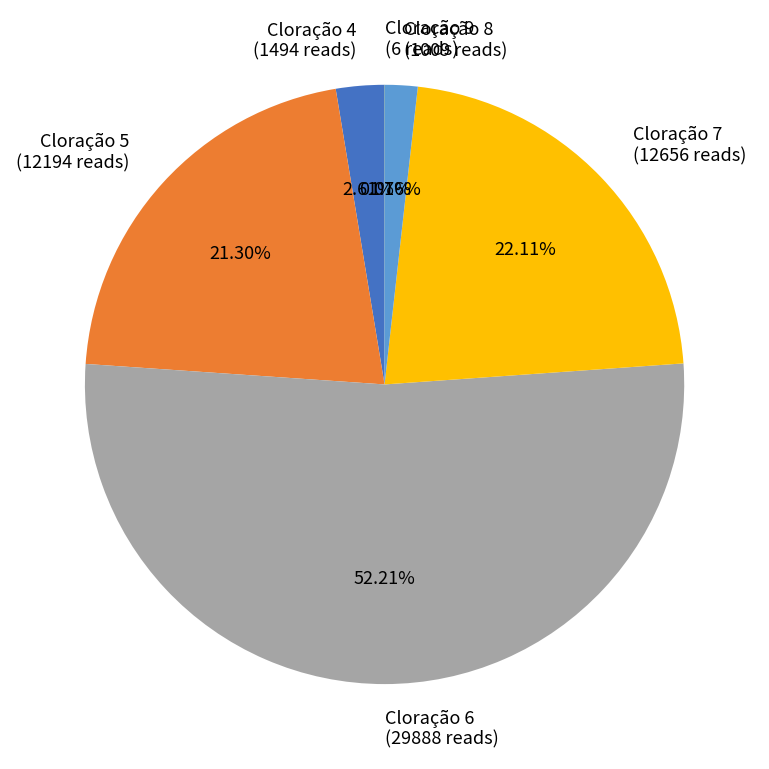

Is there a majority slice in this chart?

Yes